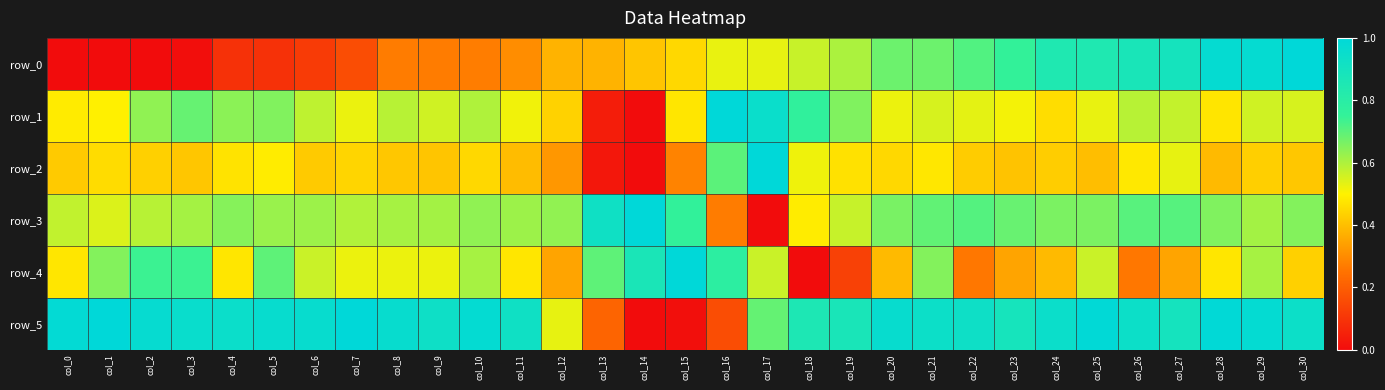

Rank the series by their maximum value, from lowest to highest.

row_0, row_1, row_2, row_3, row_4, row_5